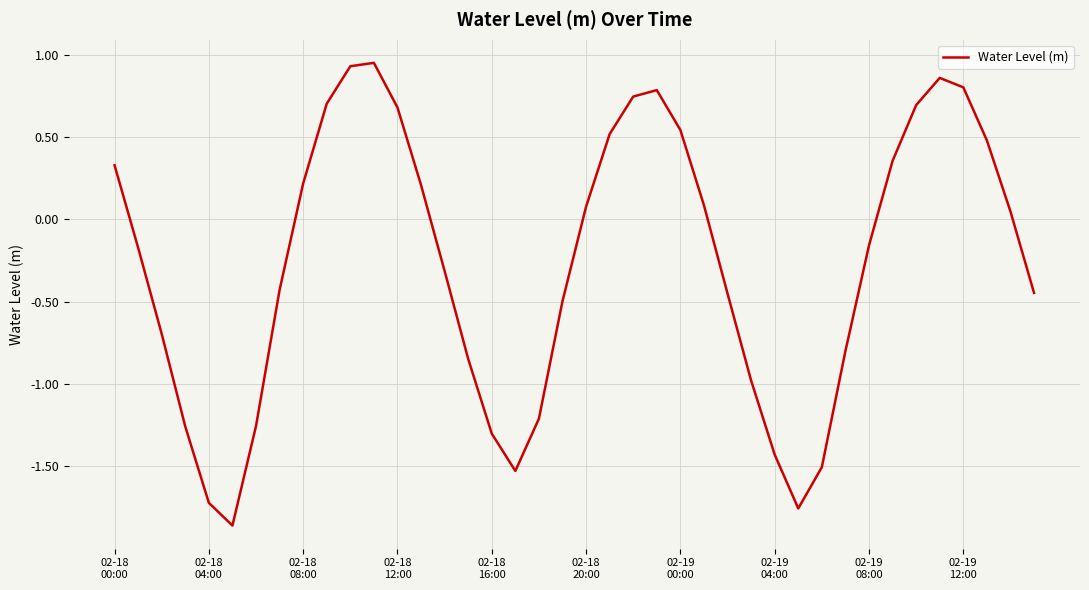

How many lines are shown in the chart?

1